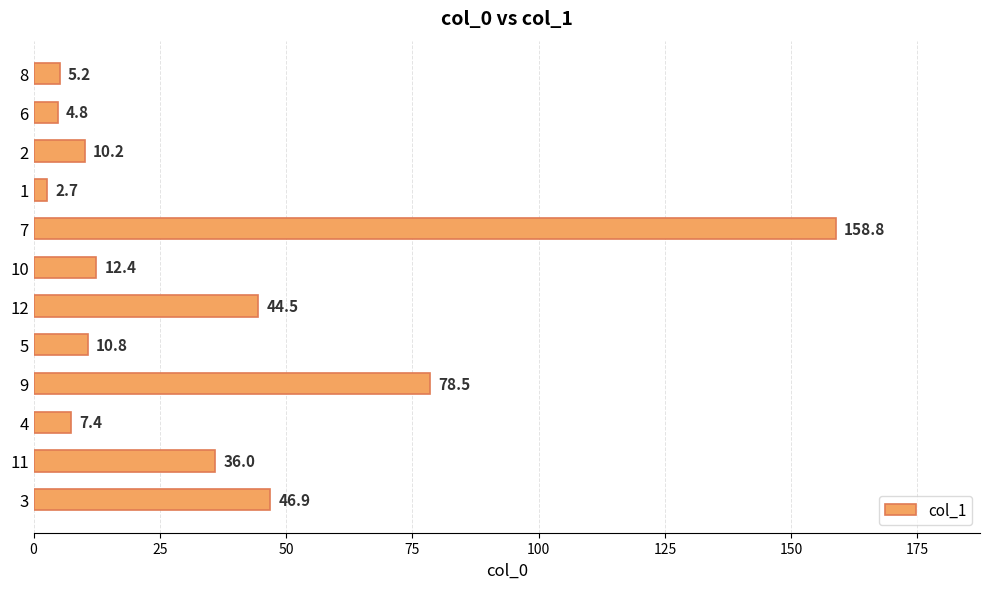

What is the average value?

34.9